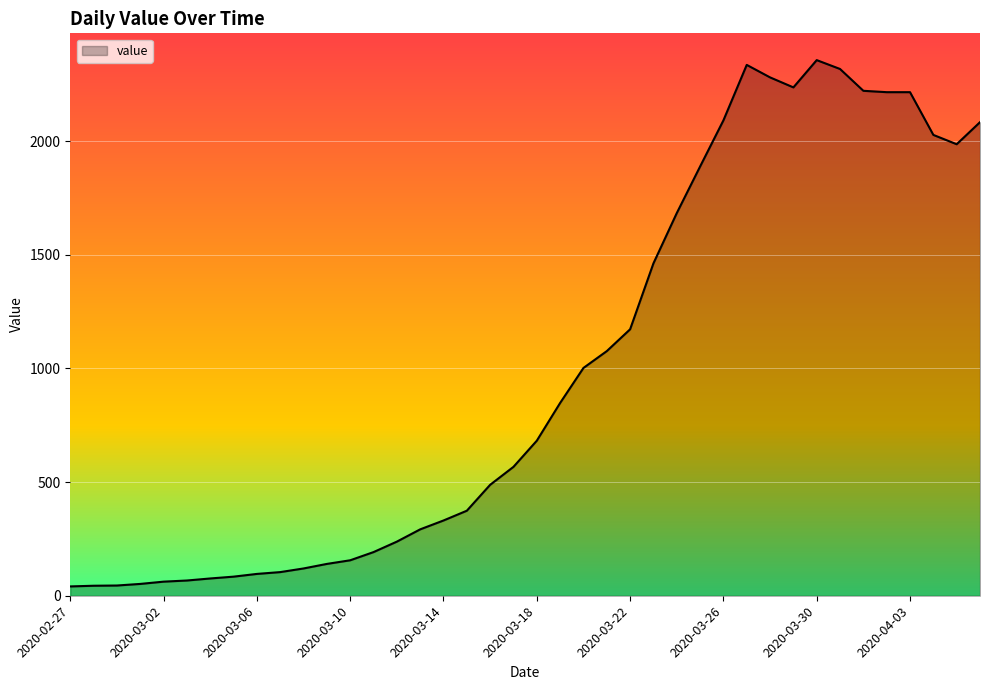

What is the maximum value shown in the chart?

2356